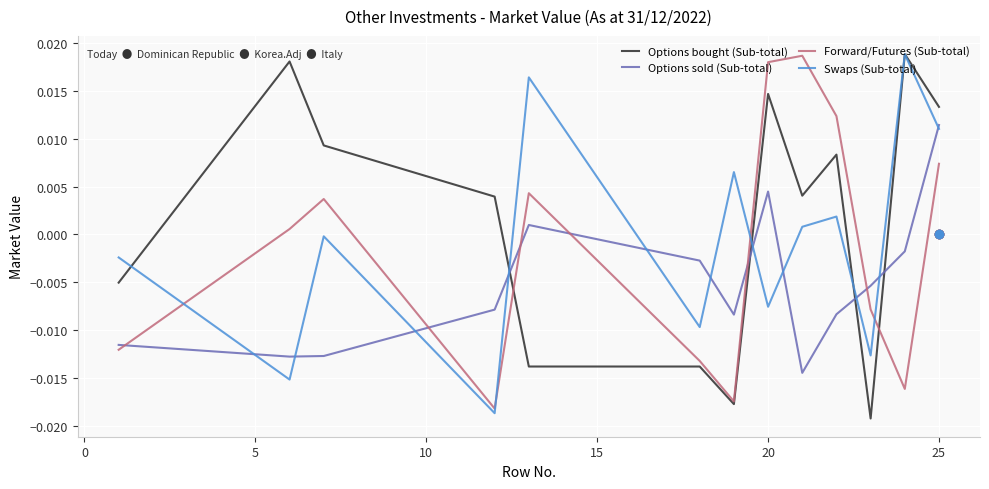

Which series has the largest total across all categories?

Options bought (Sub-total)